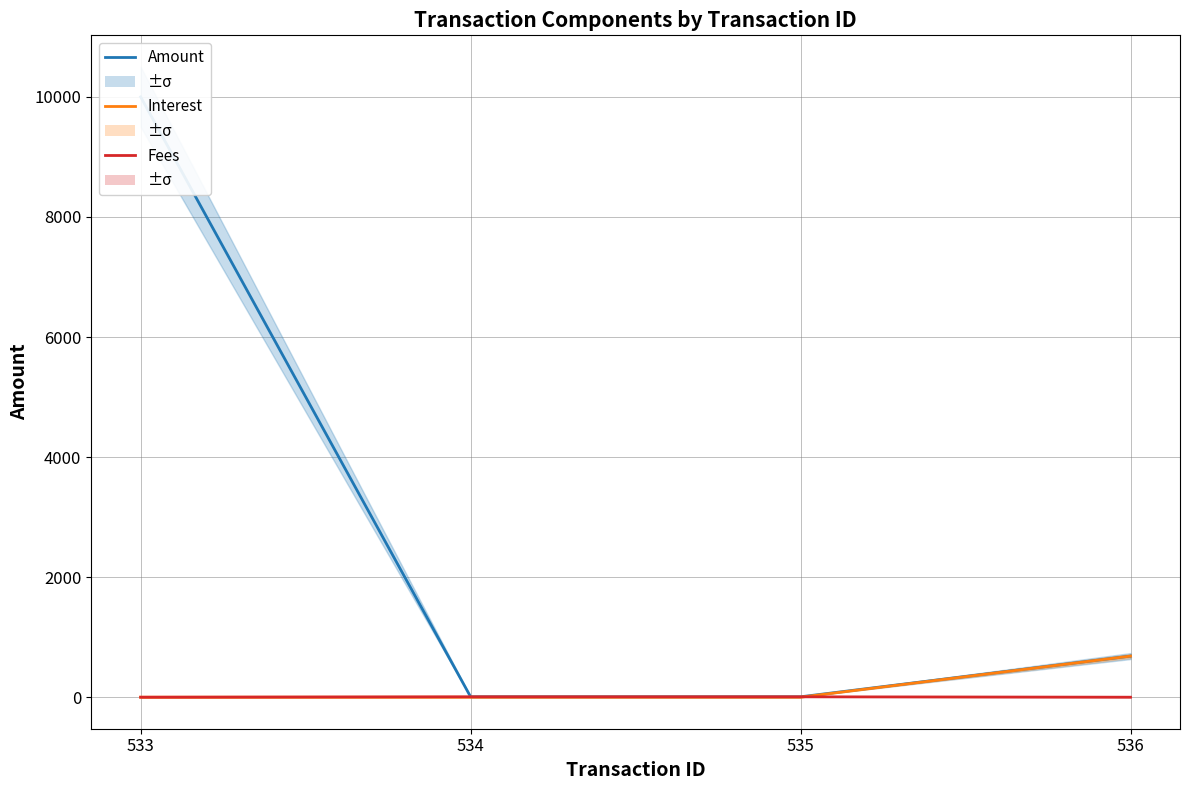

Is the value of Amount at 534 greater than the value of Interest at 535?

Yes